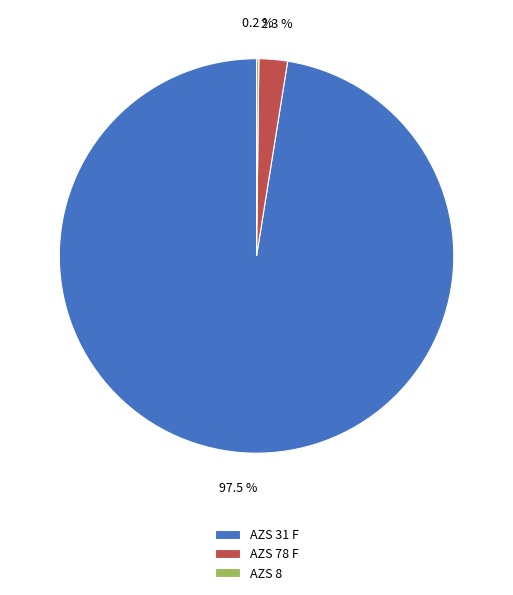

Which category has the biggest portion of the pie?

AZS 31 F